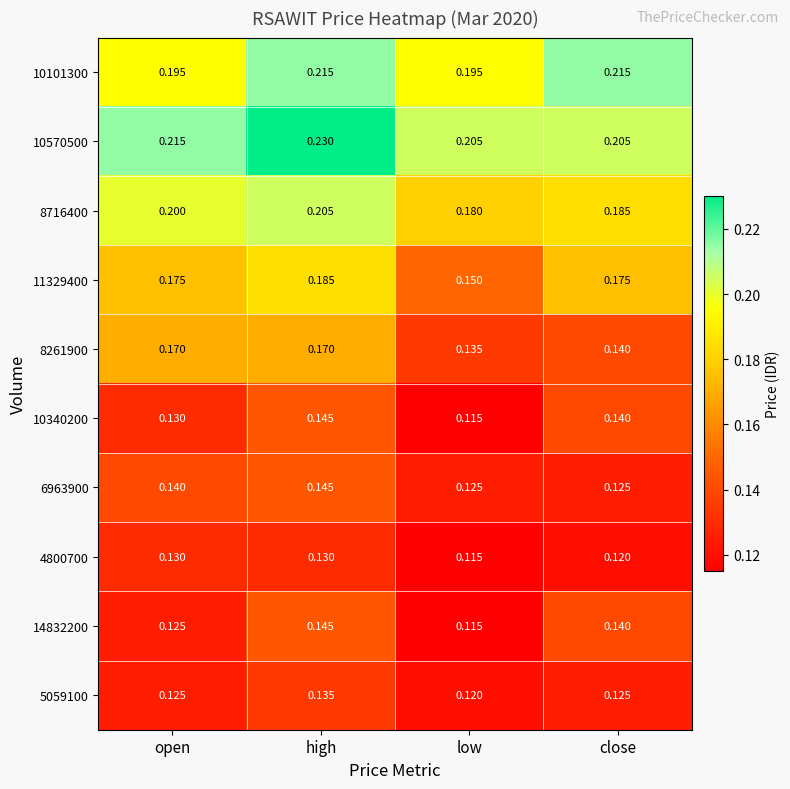

At which category is the sum across all series the highest?

high